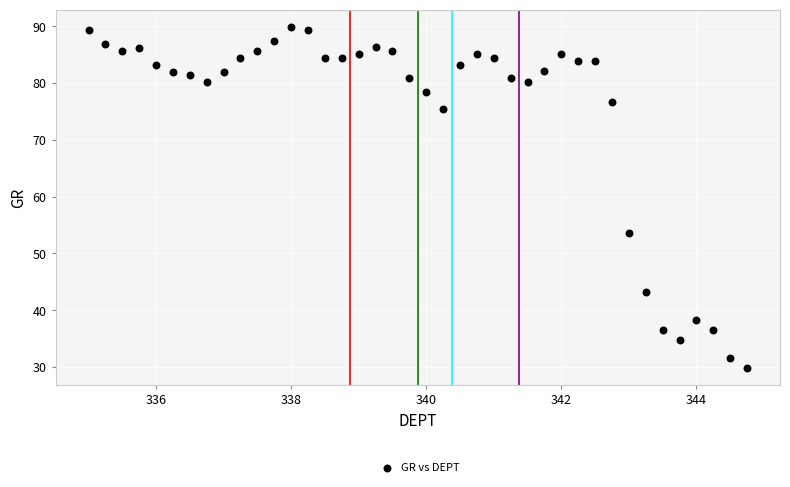

What Y value in the scatter plot is closest to 59?

53.5